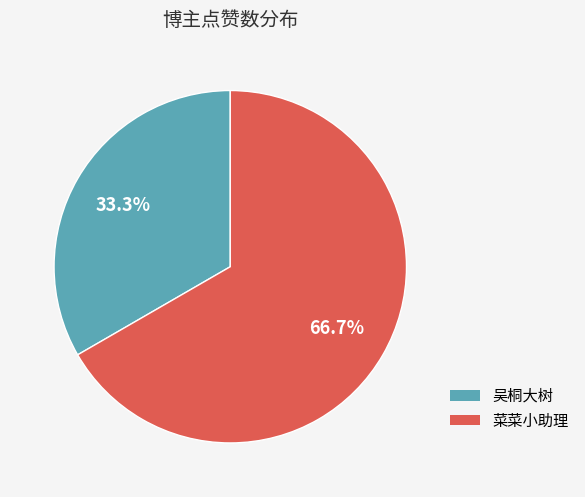

Between 吴桐大树 and 菜菜小助理, which is larger?

菜菜小助理